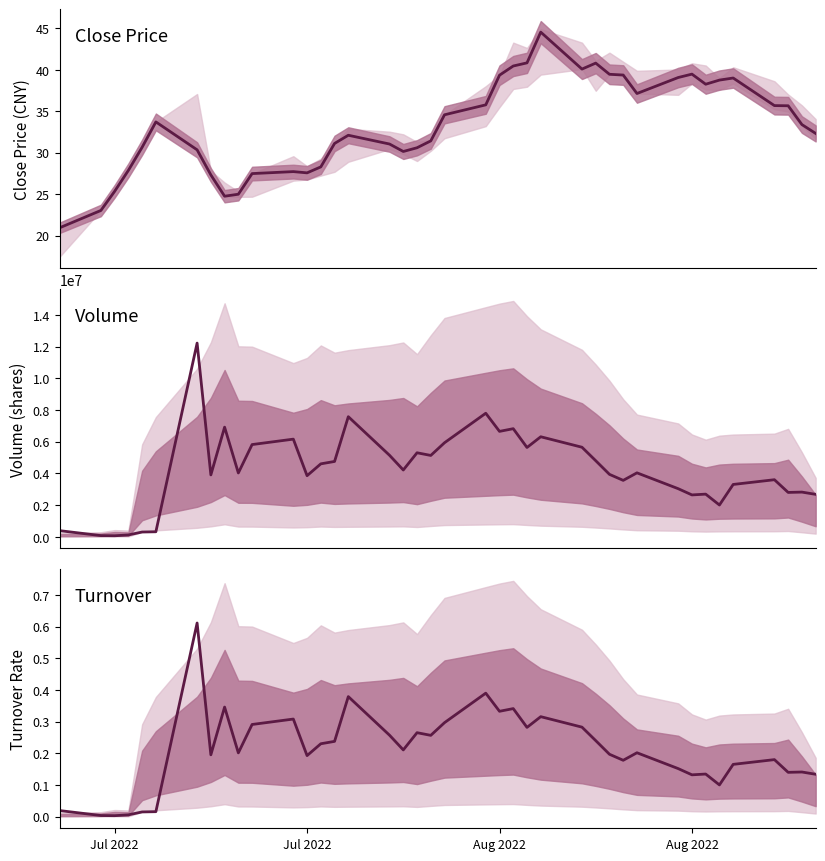

Is the value of turnover at 30 greater than the value of close at 6?

No